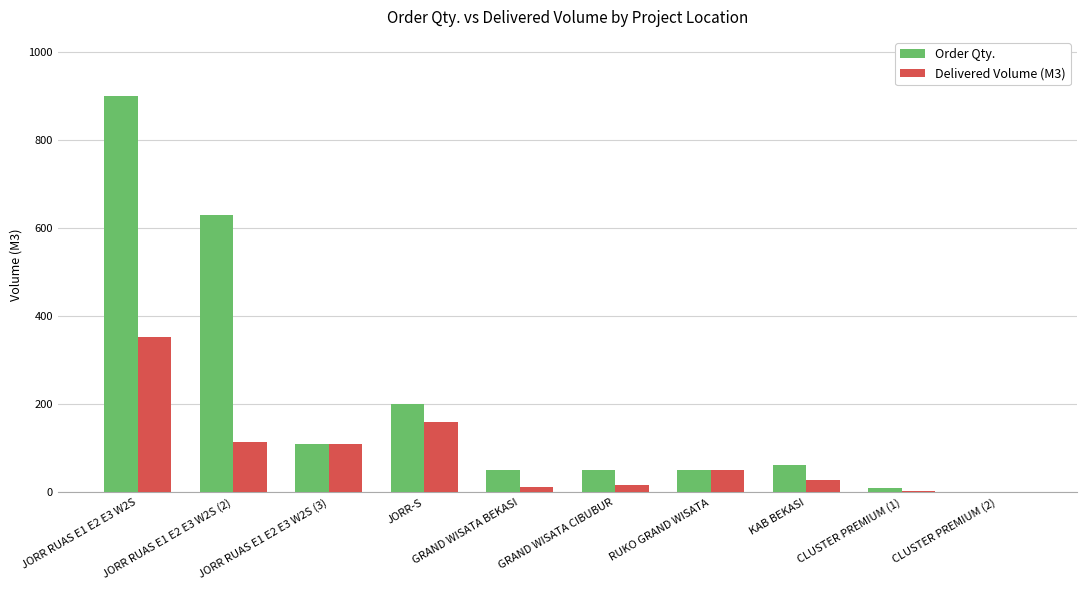

What is the sum of all Delivered Volume (M3) values?

847.1